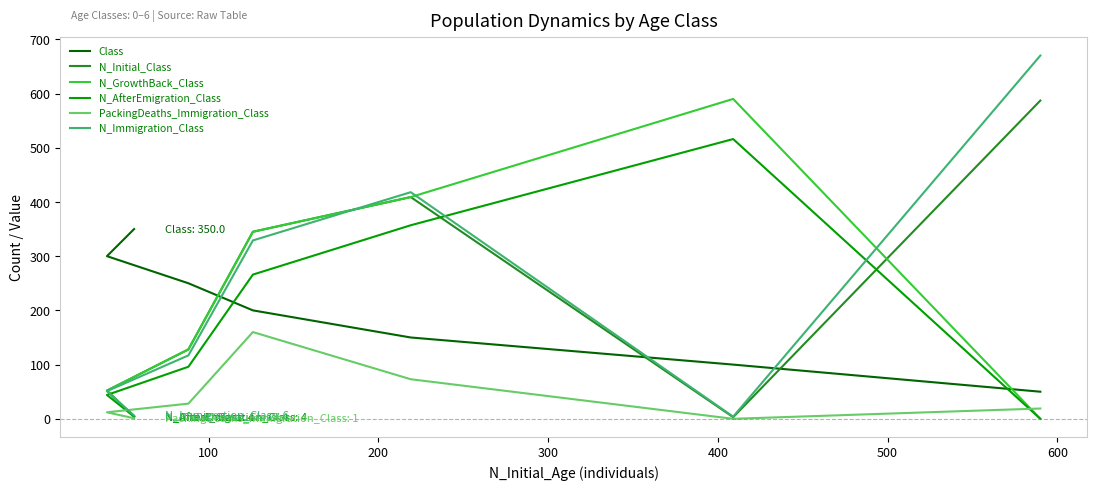

True or false: PackingDeaths_Immigration_Class and Class cross at least once.

False